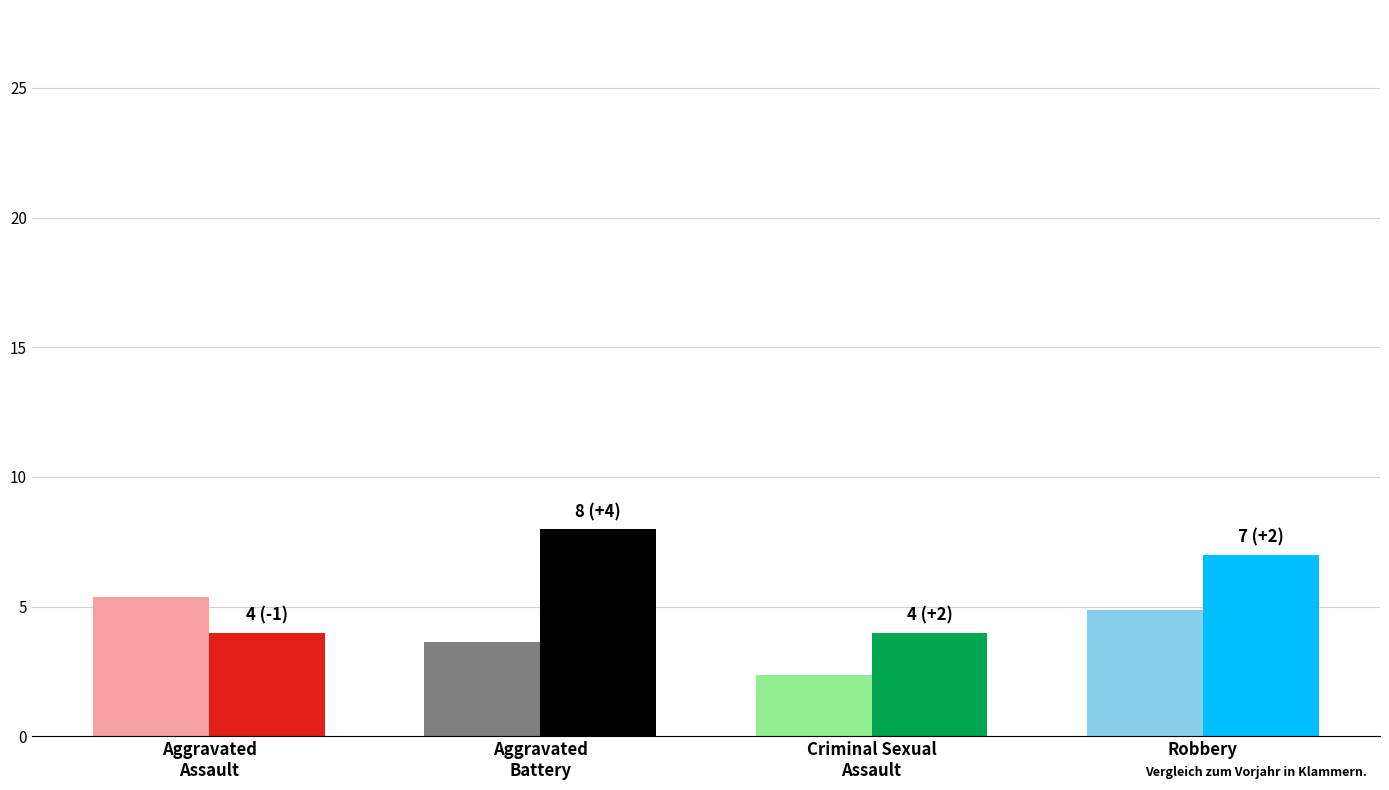

What is the smallest value displayed?

2.4